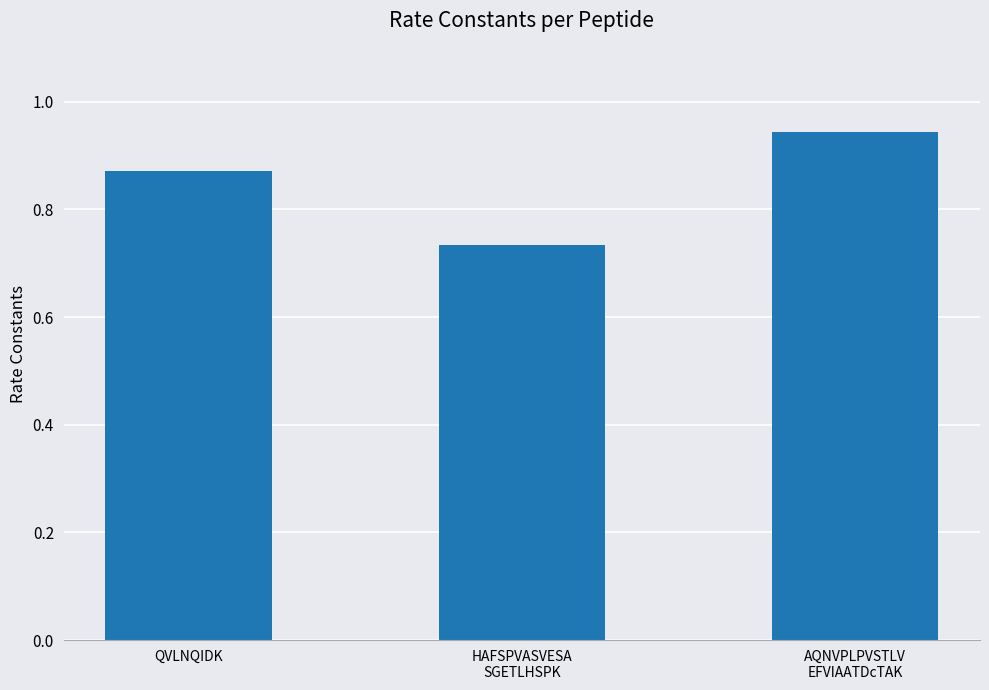

Which label corresponds to the smallest value in the chart?

HAFSPVASVESA
SGETLHSPK